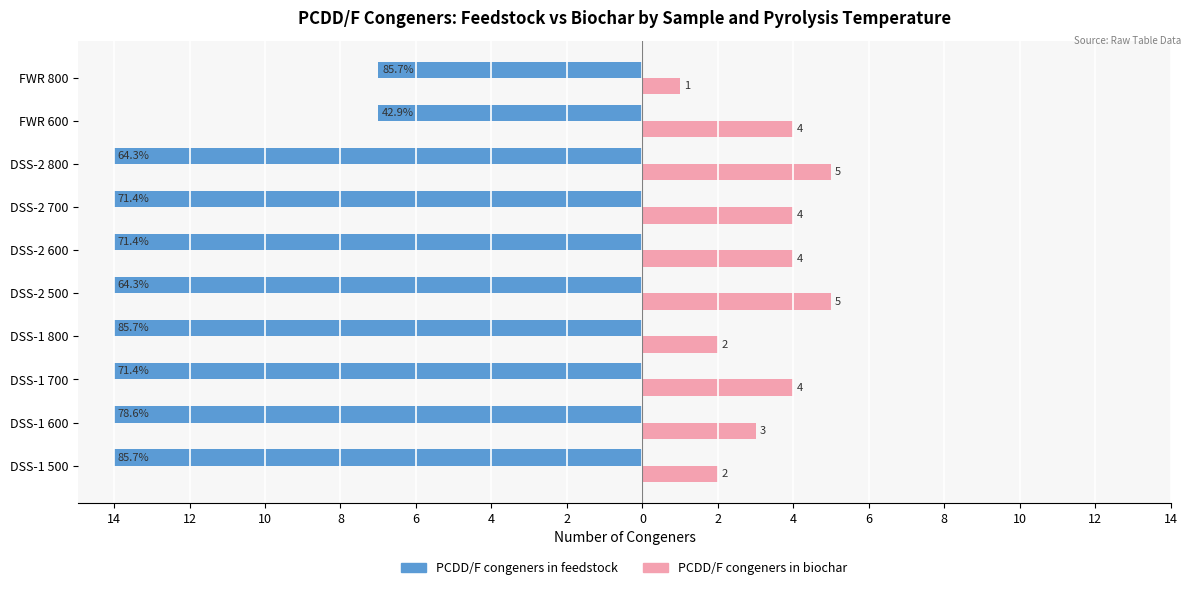

What is the highest value of the PCDD/F congeners in feedstock series?

-7